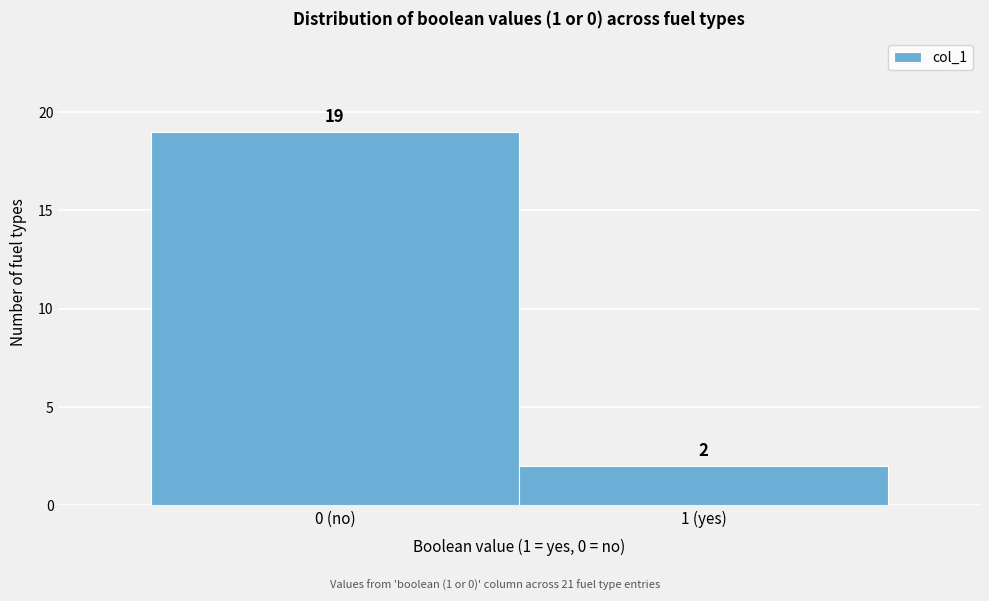

Reading left to right, what are all the values shown in this chart?

0 (no)=19	1 (yes)=2